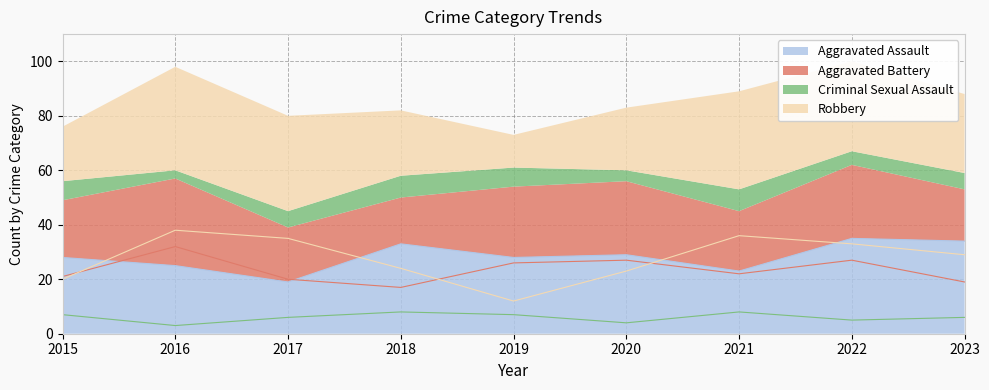

How many series are shown in this chart?

4